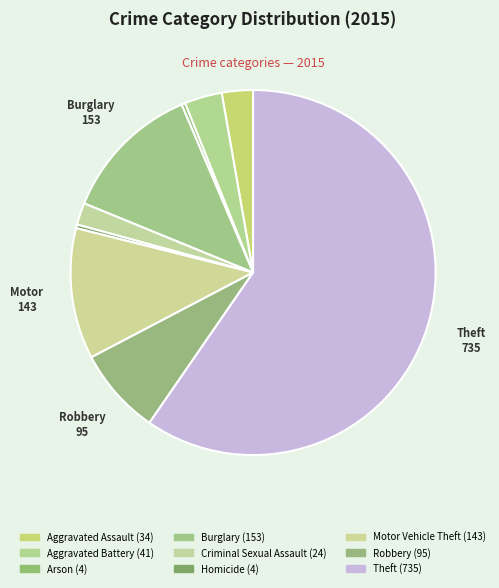

What is the change in value from Robbery to Theft?

+640